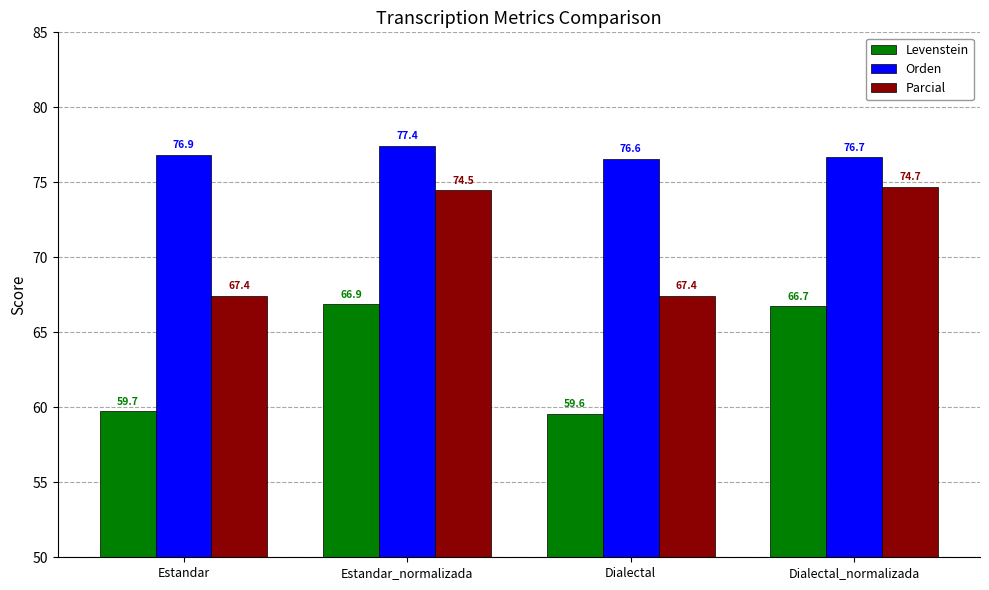

True or false: Parcial has a value of 67.4 at Estandar.

True